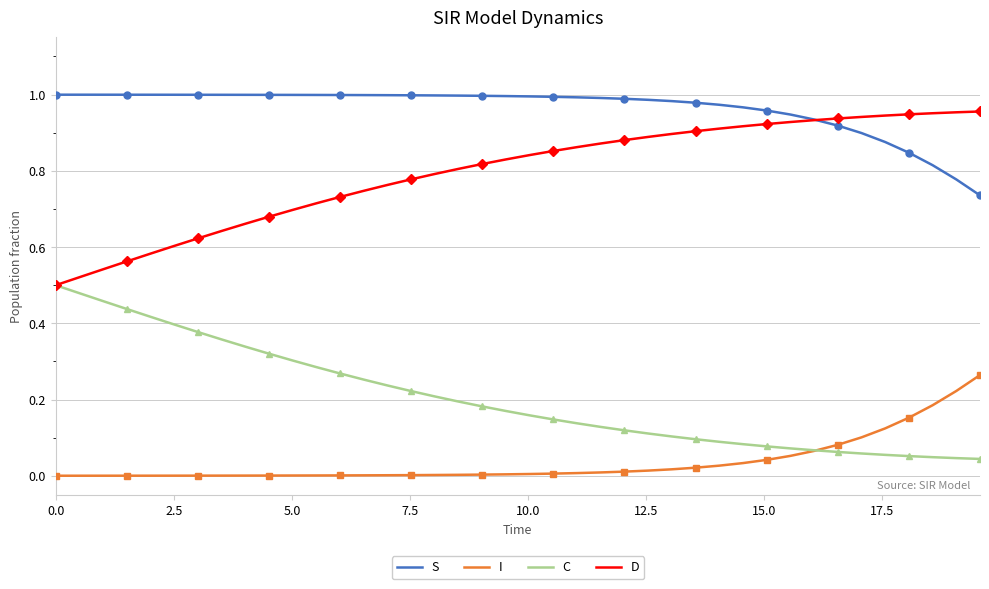

True or false: I and S cross at least once.

False